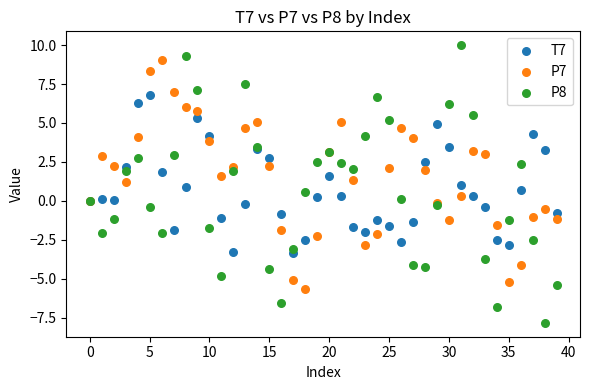

What are all the series names shown in the legend?

T7, P7, P8